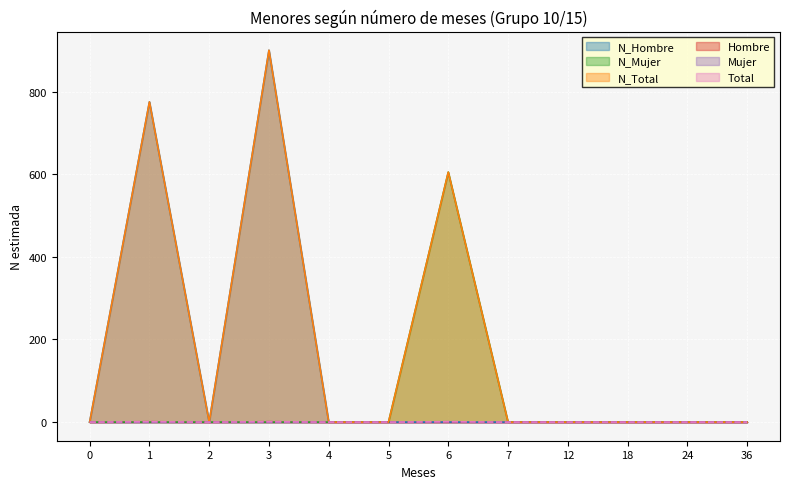

The value of Hombre at 7 is 1. True or false?

False